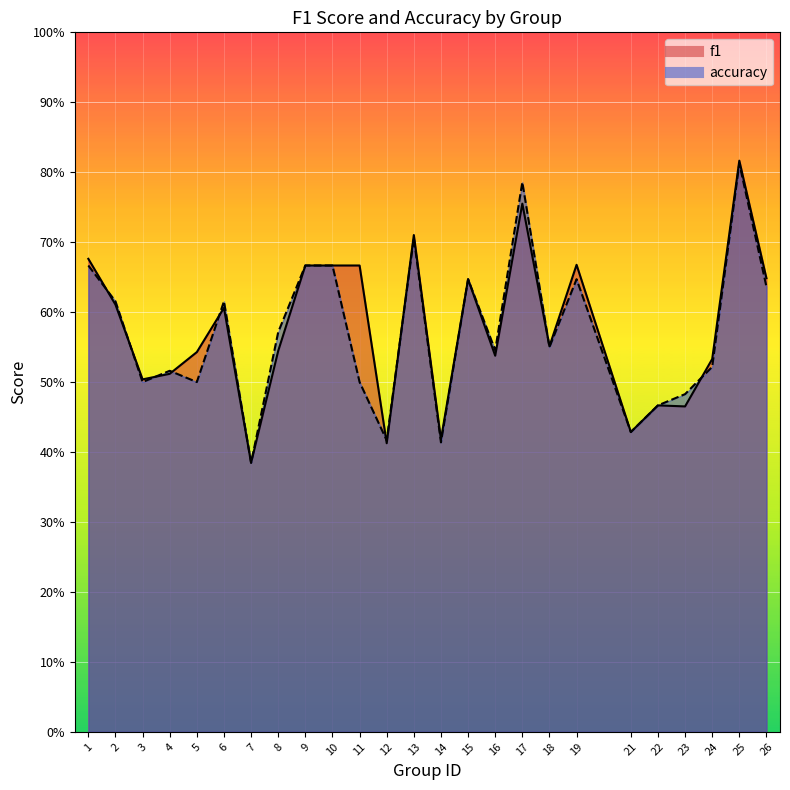

True or false: accuracy has more than 0 points higher than both neighbors.

True